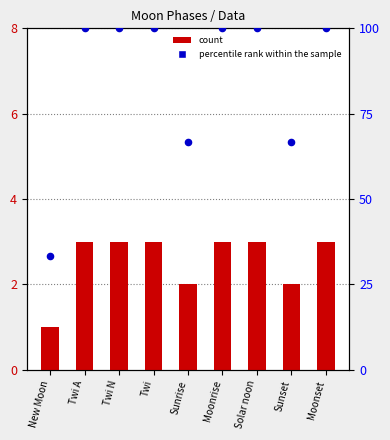

Is the value of count at Moonset greater than the value of percentile rank within the sample at Twi A?

No